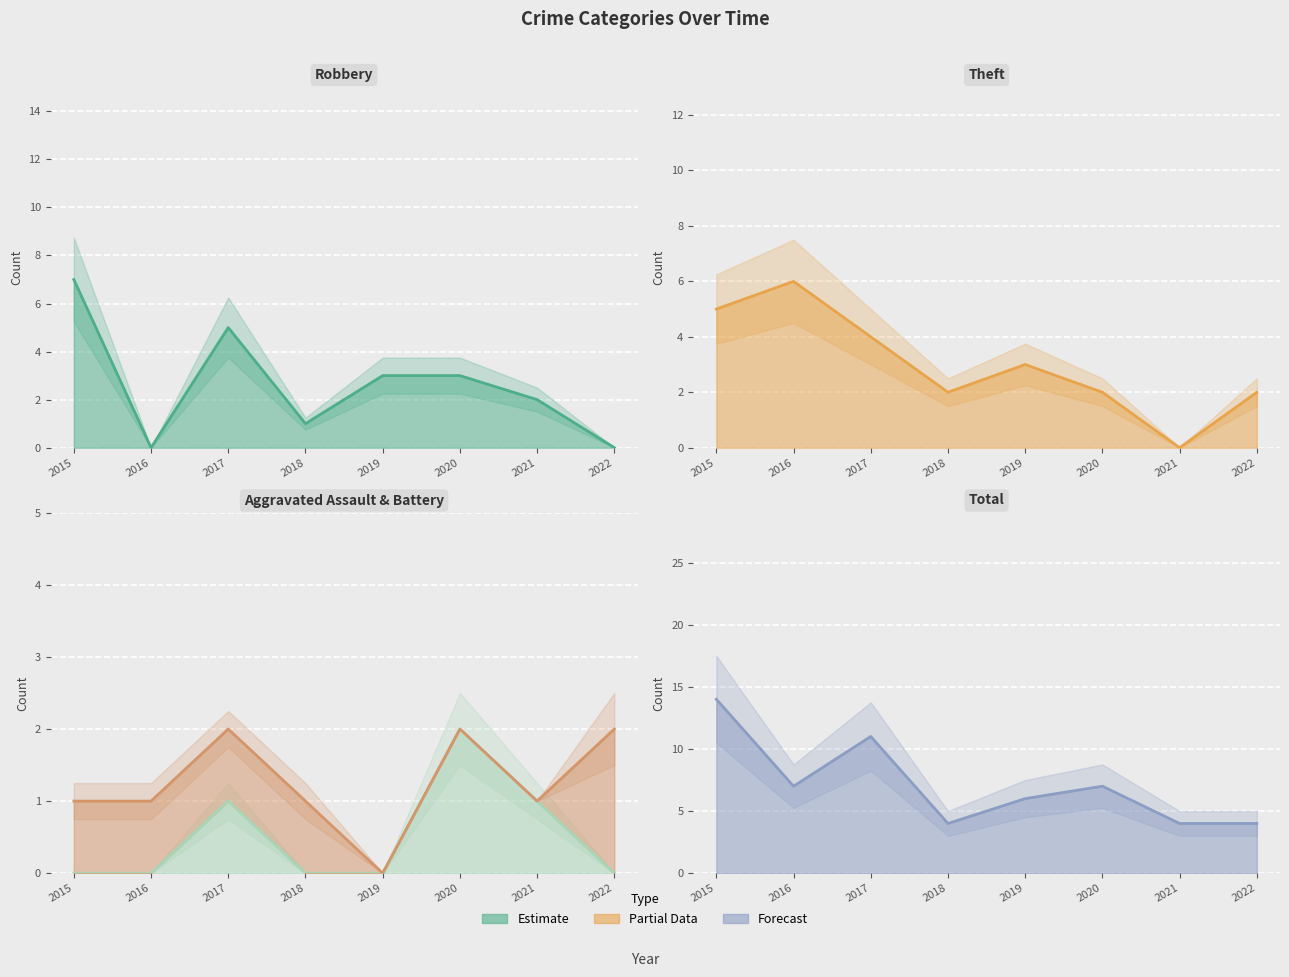

How many Robbery line values are between 1 and 5?

5